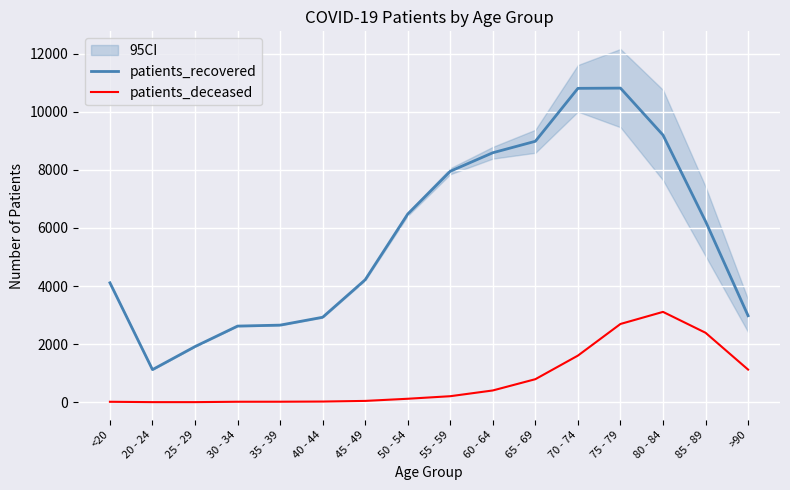

Is the value of patients_deceased at 40 - 44 greater than the value of patients_recovered at 85 - 89?

No